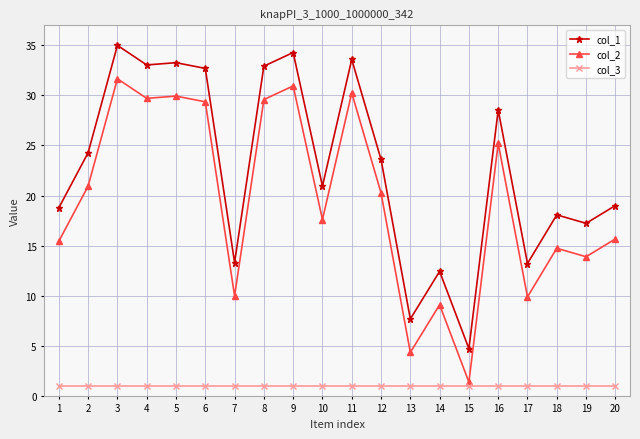

Is this an area chart (filled region under the line)?

No